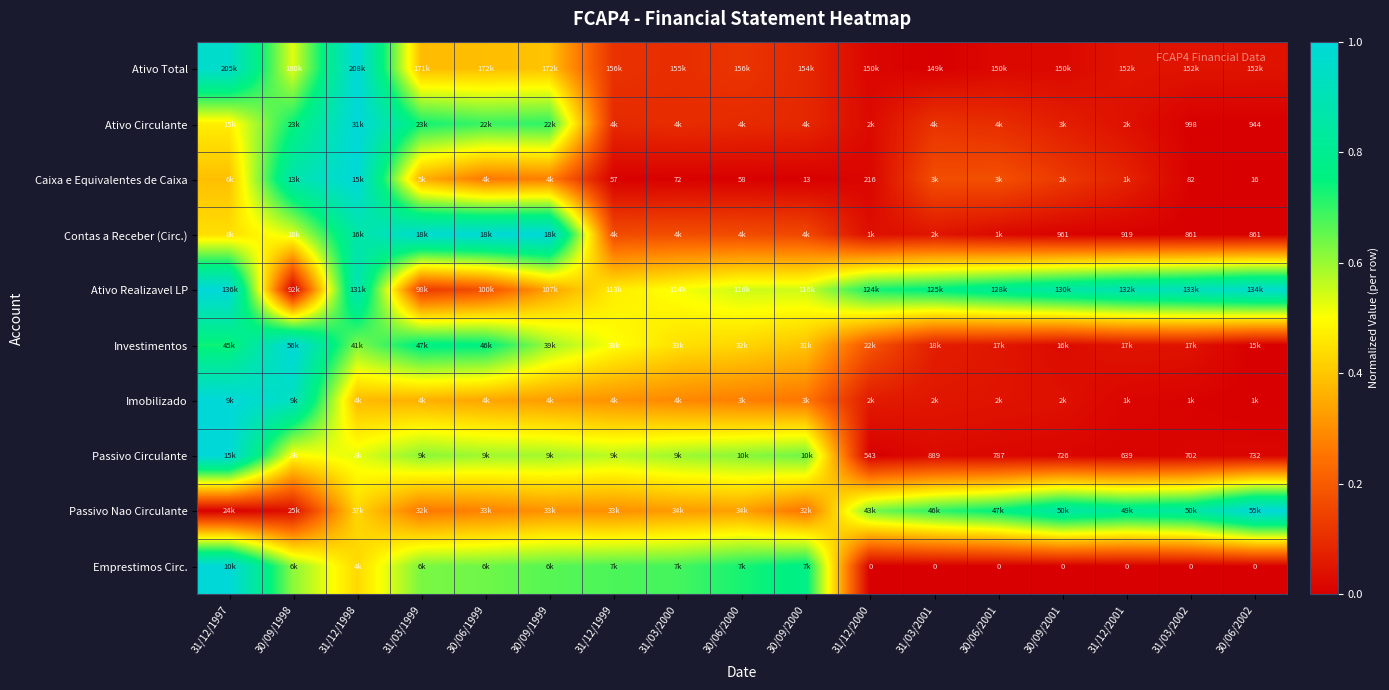

How many series are shown in this chart?

10